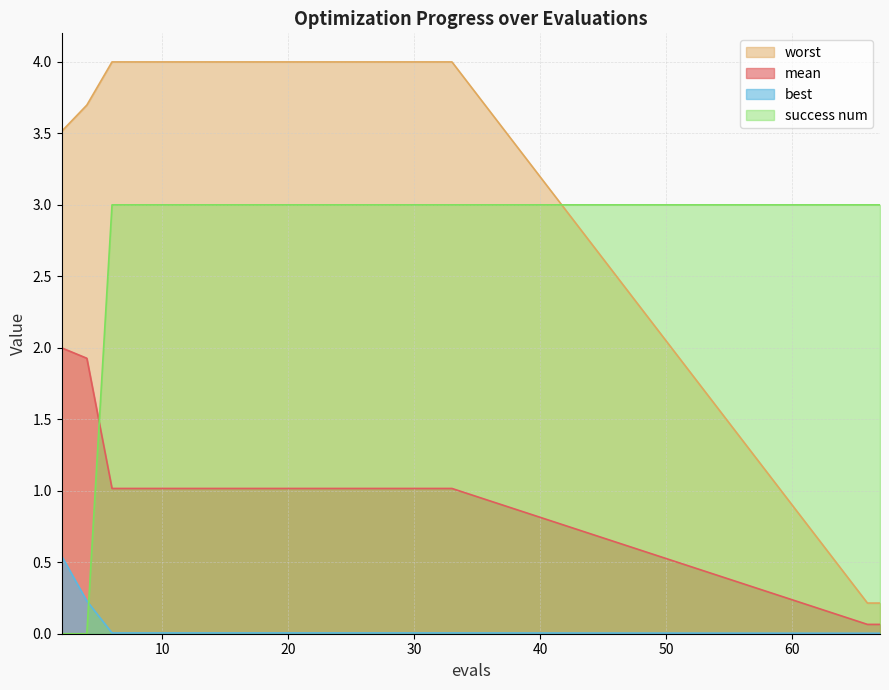

At which category is the sum across all series the highest?

6